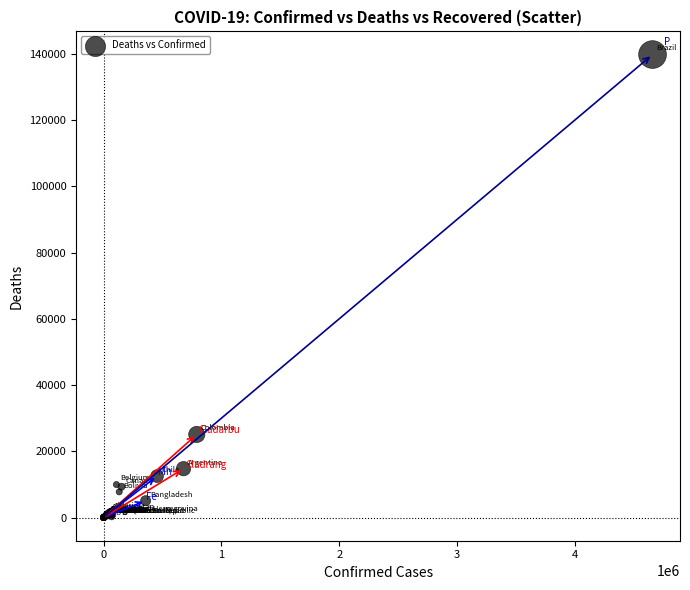

What Y value in the scatter plot is closest to 69904?

25103